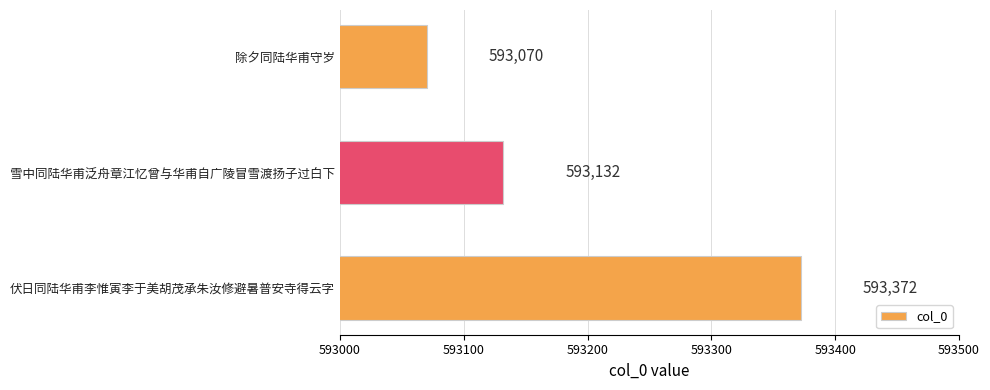

Which has a higher value, 雪中同陆华甫泛舟章江忆曾与华甫自广陵冒雪渡扬子过白下 or 伏日同陆华甫李惟寅李于美胡茂承朱汝修避暑普安寺得云字?

伏日同陆华甫李惟寅李于美胡茂承朱汝修避暑普安寺得云字